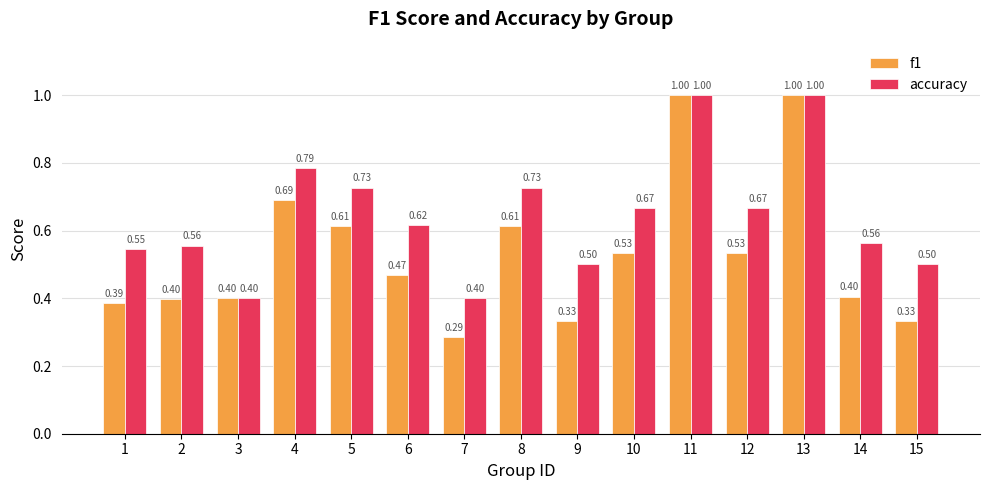

What is the minimum value for accuracy?

0.4